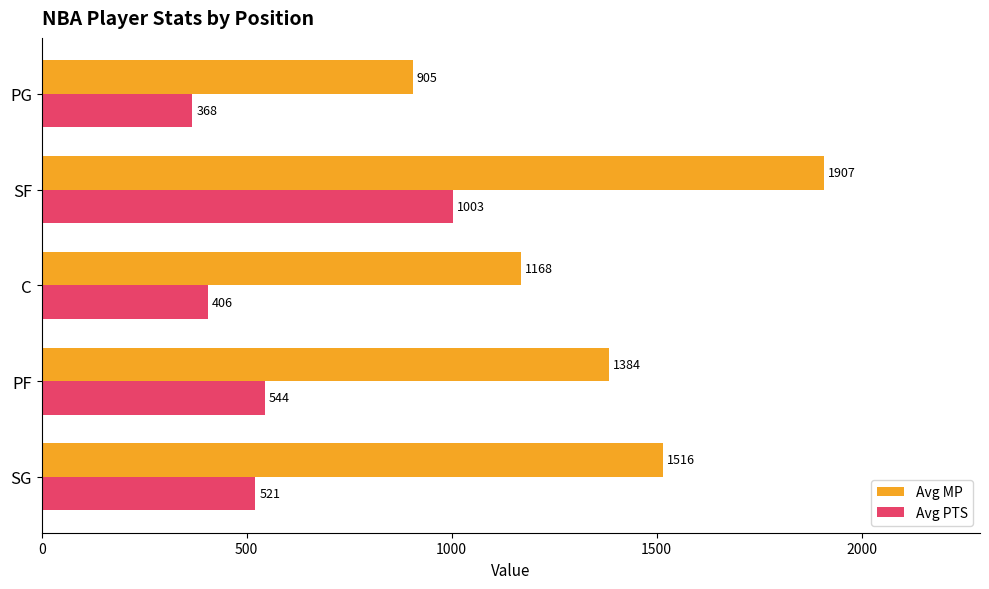

At which label is Avg PTS closest to 685?

PF